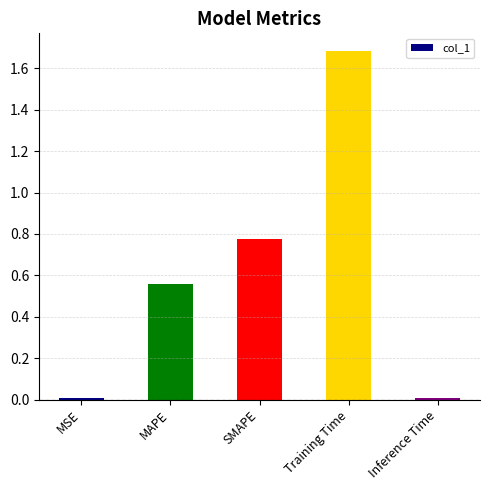

What is the maximum value shown in the chart?

1.7